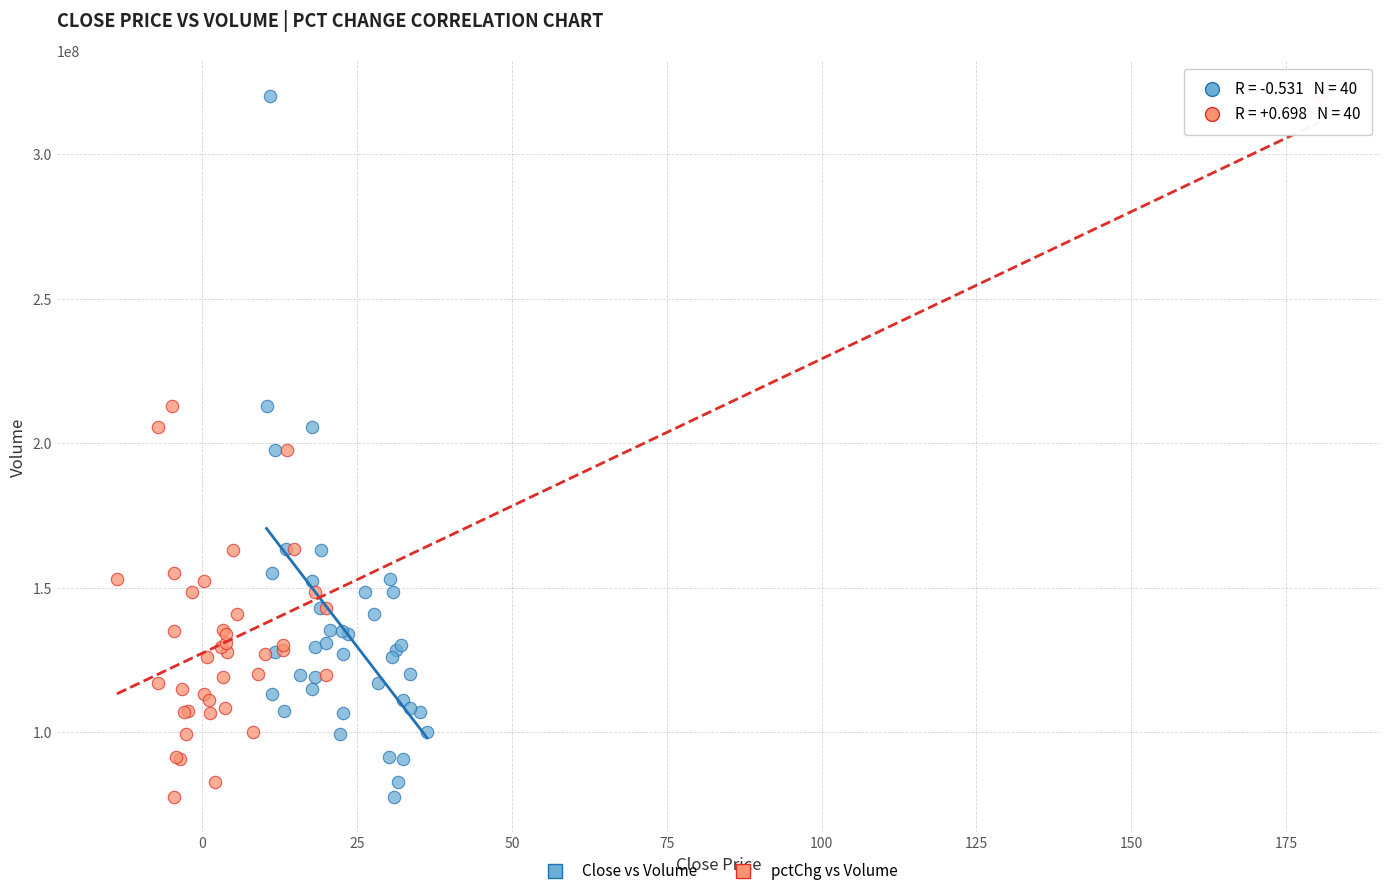

What are all the series names shown in the legend?

Close vs Volume, pctChg vs Volume